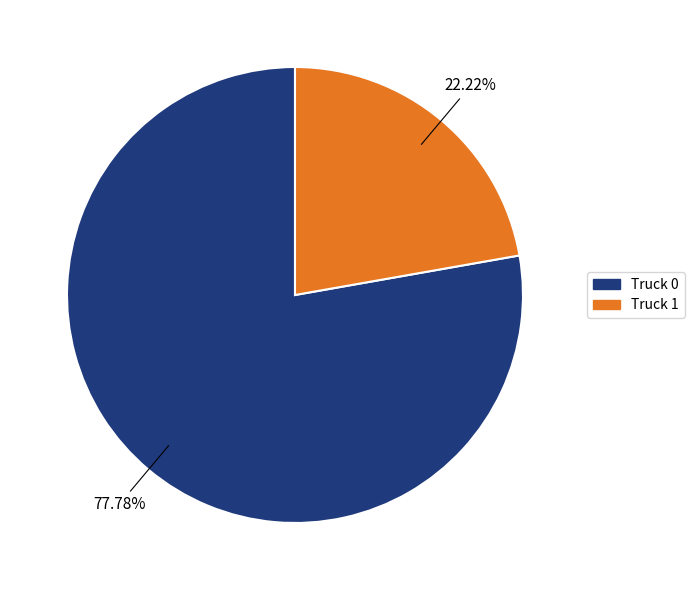

Is it true that Truck 0 is 78% of the pie?

True